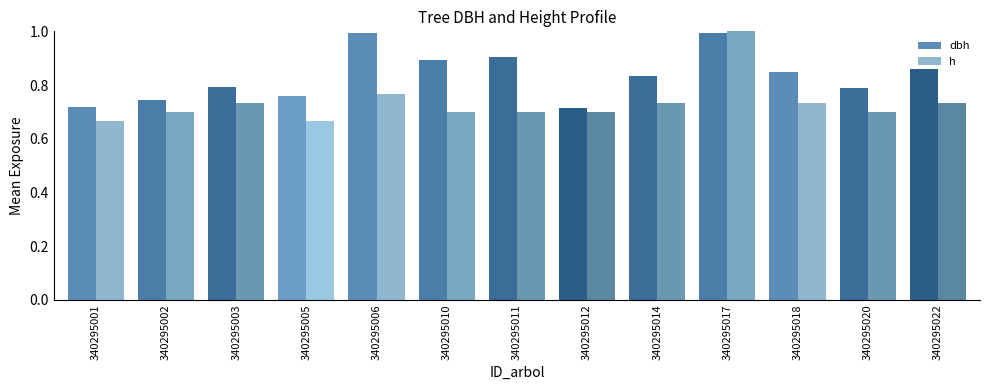

Rank the series at 340295003 from lowest to highest value.

h, dbh